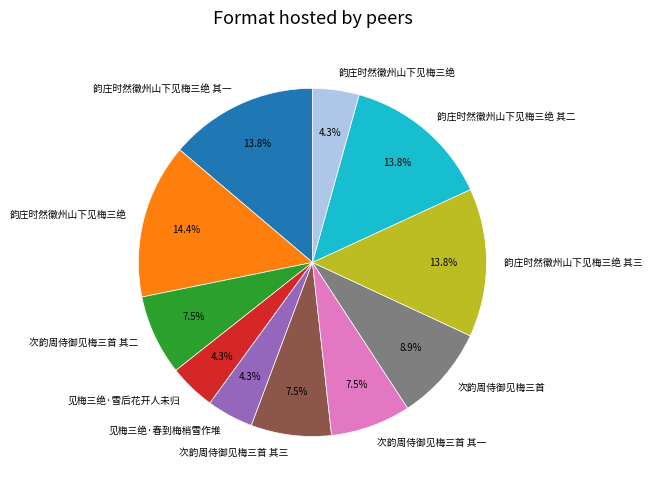

Is there any slice that represents more than half of the pie?

No